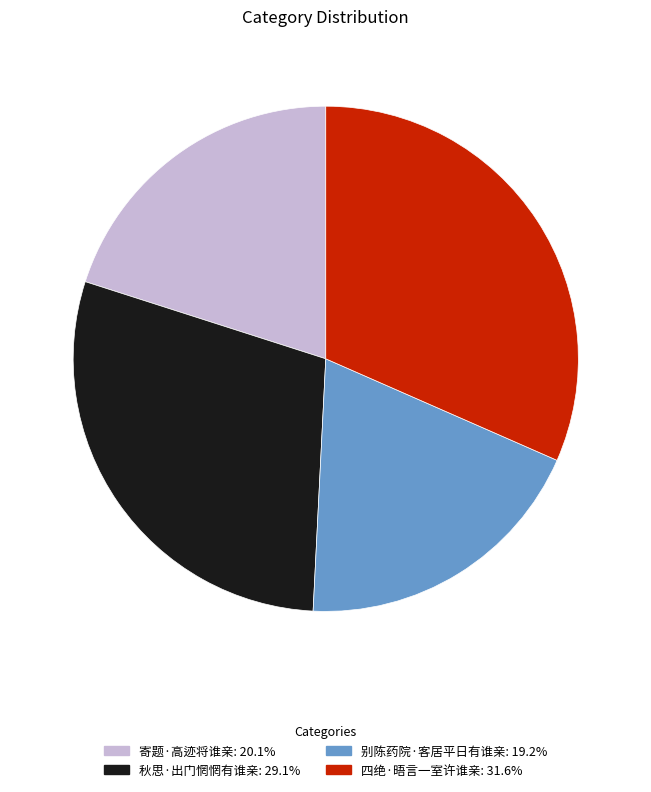

Rank the categories by value from highest to lowest.

四绝·晤言一室许谁亲, 秋思·出门惘惘有谁亲, 寄题·高迹将谁亲, 别陈药院·客居平日有谁亲